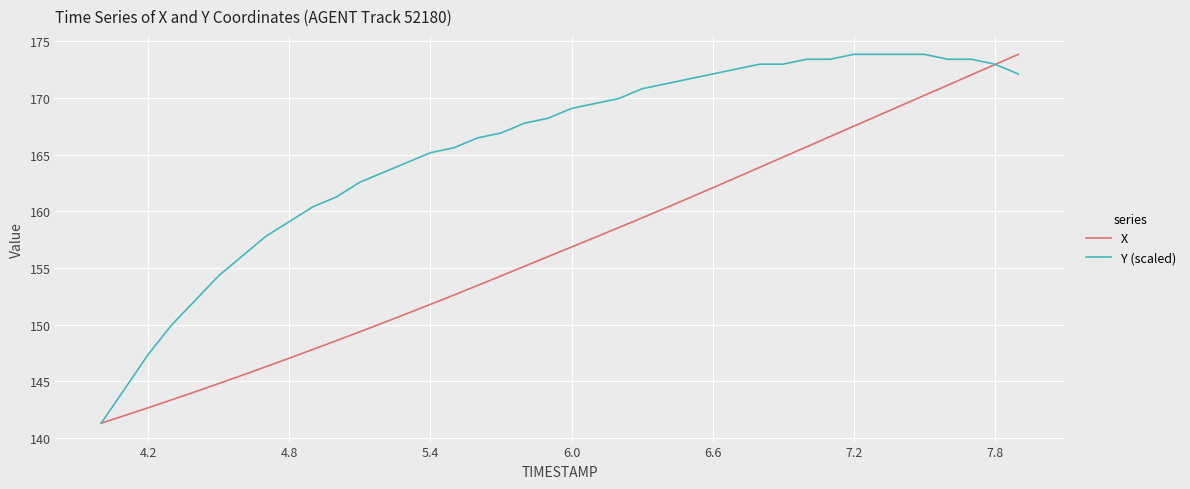

How many lines are shown in the chart?

2